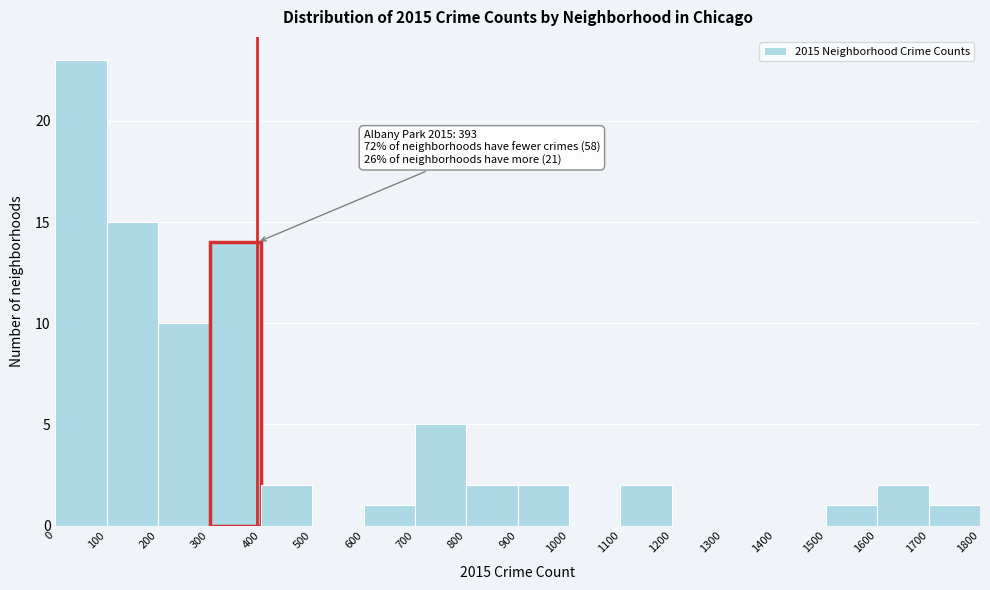

Which range on the x-axis has the tallest bar?

0 to 100